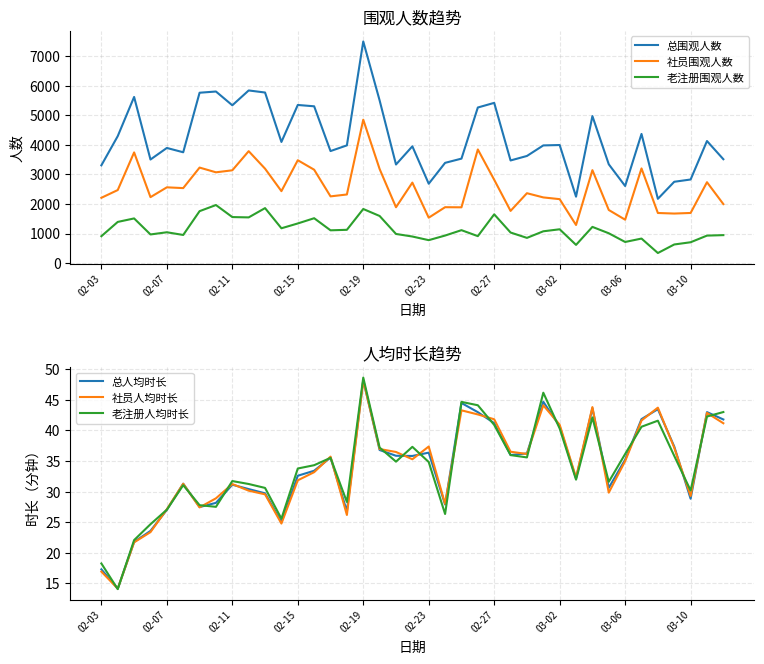

In 社员围观人数, how many points are higher than both neighbors (excluding endpoints)?

13